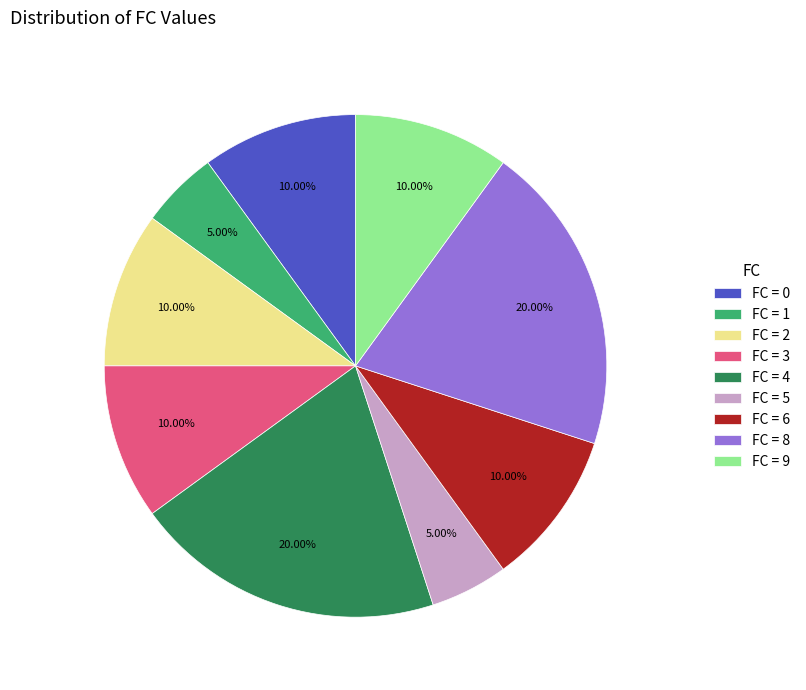

Which has a higher value, FC = 8 or FC = 5?

FC = 8